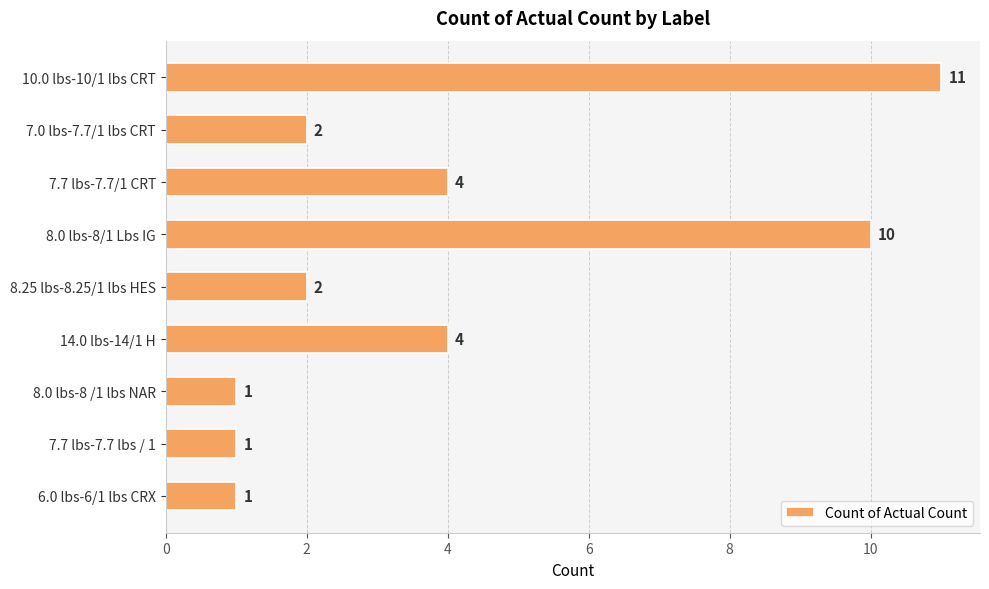

How many data points are less than 2?

3